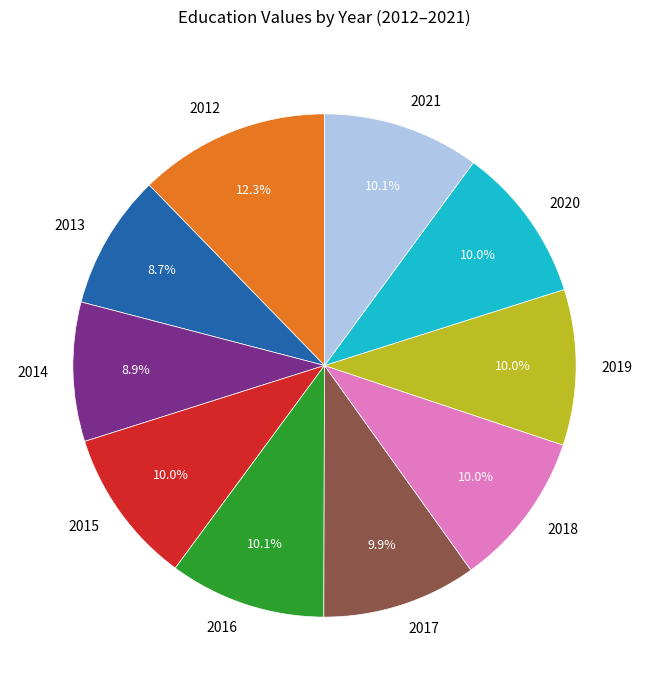

How many segments does this pie chart have?

10